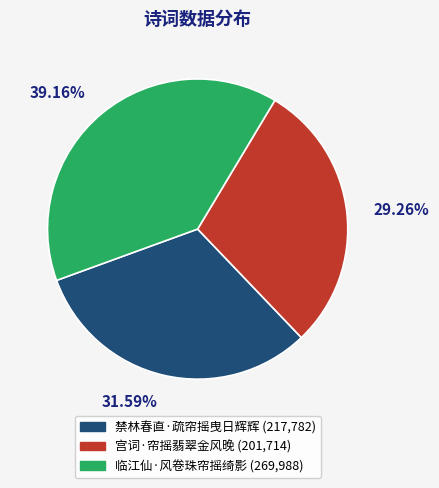

Which category has the smallest portion of the pie?

宫词·帘摇翡翠金风晚